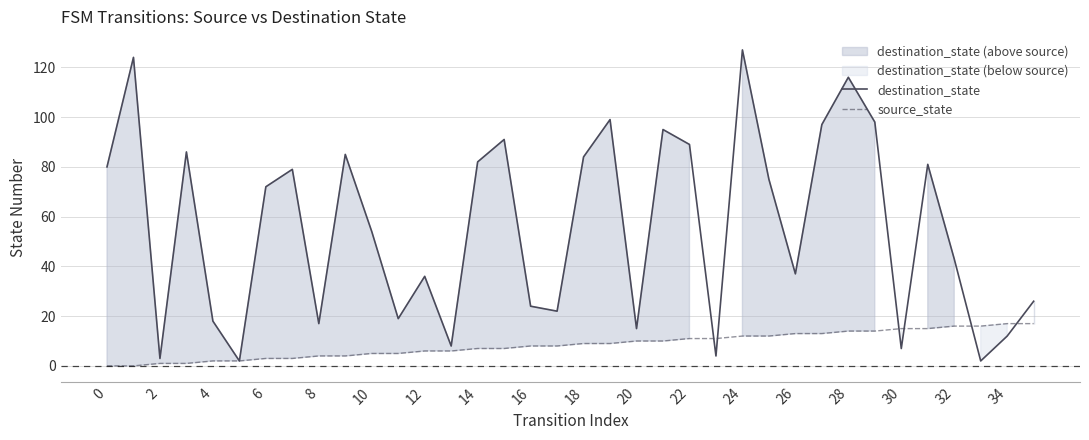

What is the sum of all destination_state values?

2009